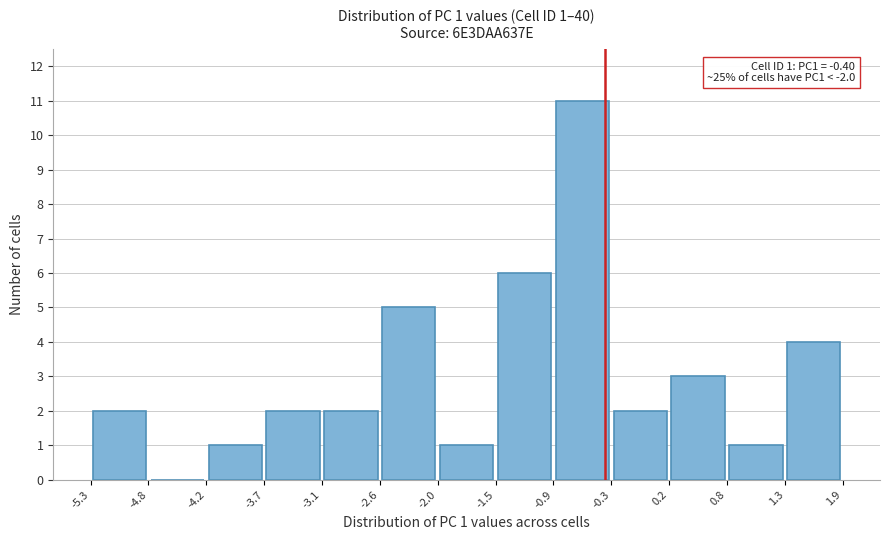

Which range on the x-axis has the tallest bar?

-0.9 to -0.3